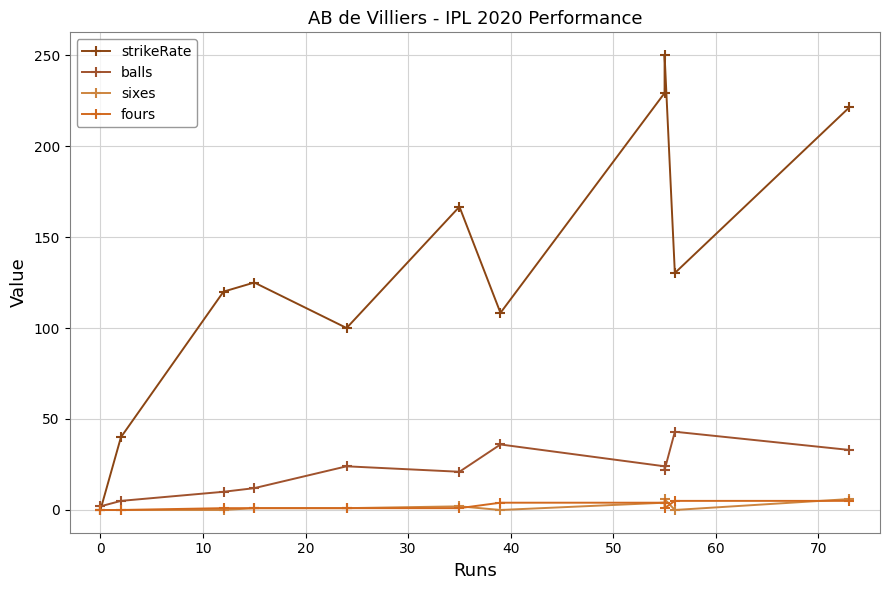

What is the minimum value for balls?

2.0